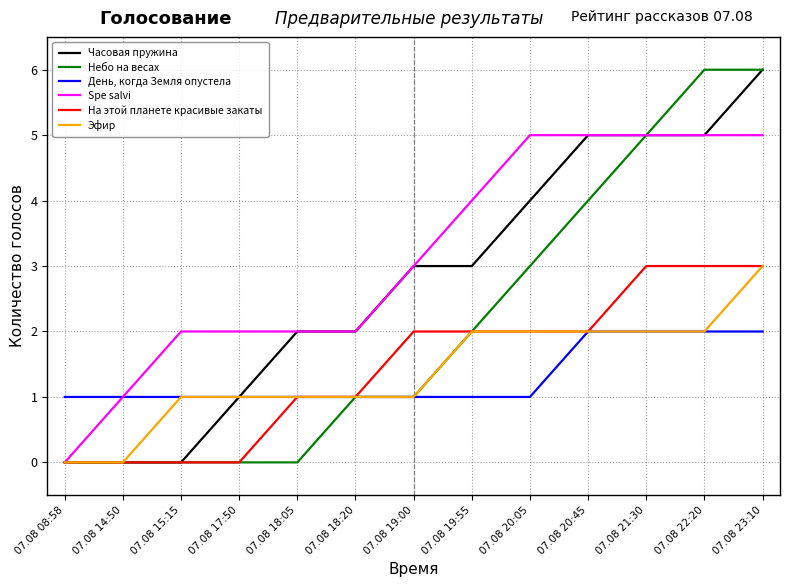

The Часовая пружина series shows 0 at 07.08 15:15. True or false?

True